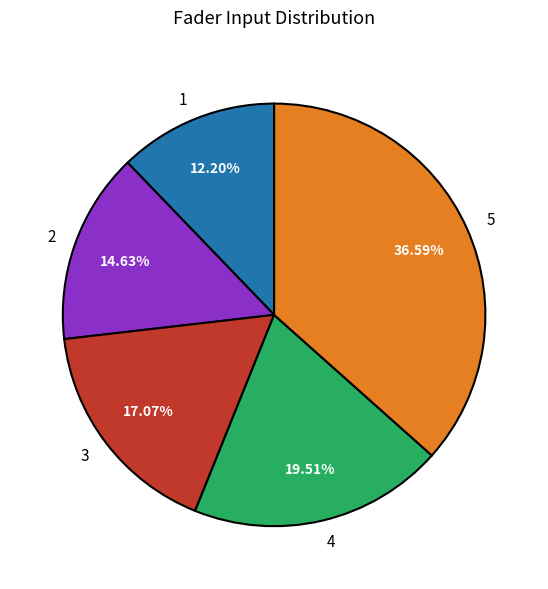

To the nearest percent, what is the combined percentage of 5 and 4?

56%